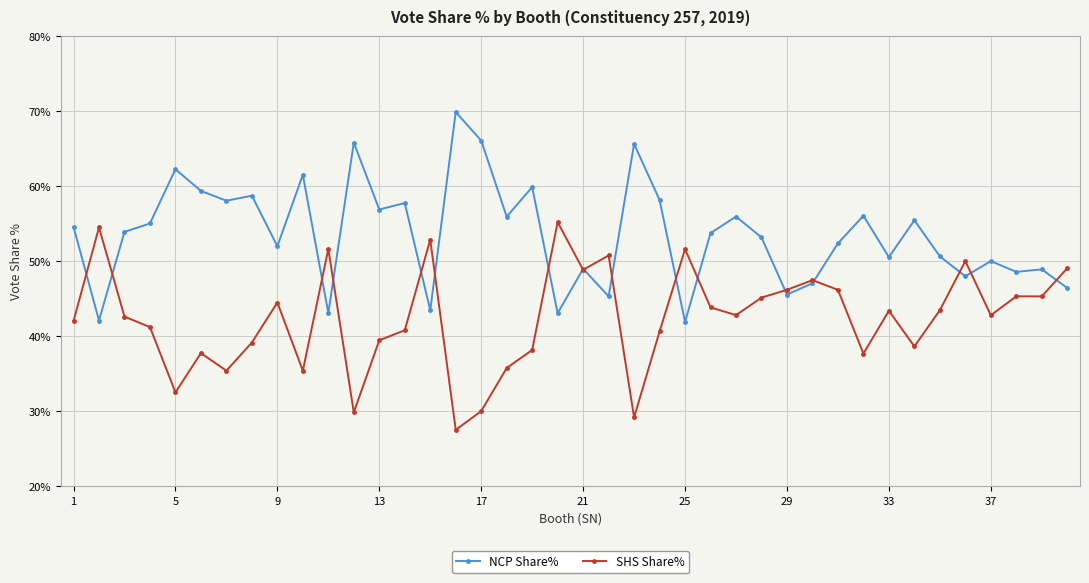

Which series has the largest total across all categories?

NCP Share%